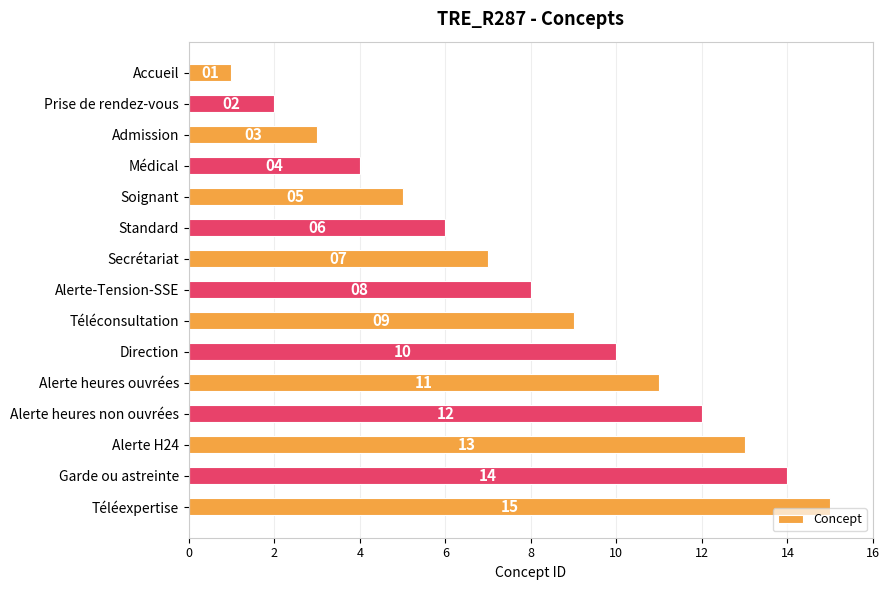

True or false: the data shows 12 at Secrétariat.

False